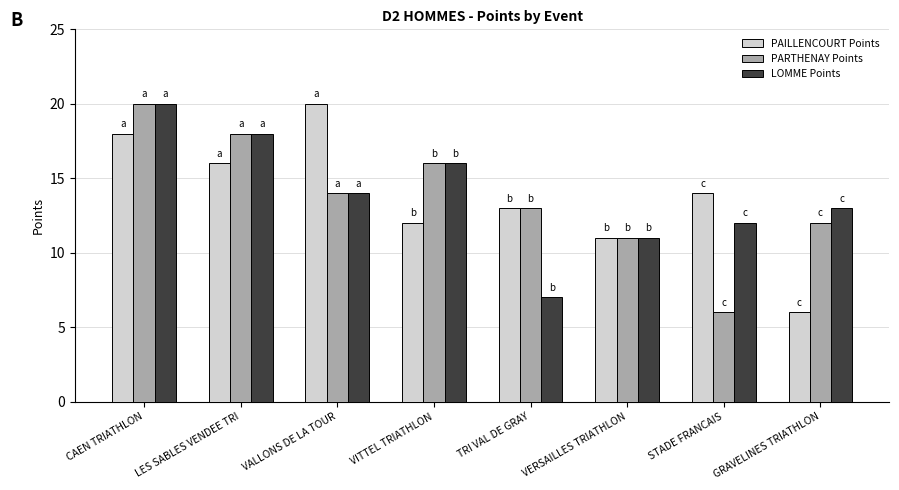

Reading left to right, list all the values displayed in this chart.

PAILLENCOURT Points: 18	16	20	12	13	11	14	6
PARTHENAY Points: 20	18	14	16	13	11	6	12
LOMME Points: 20	18	14	16	7	11	12	13